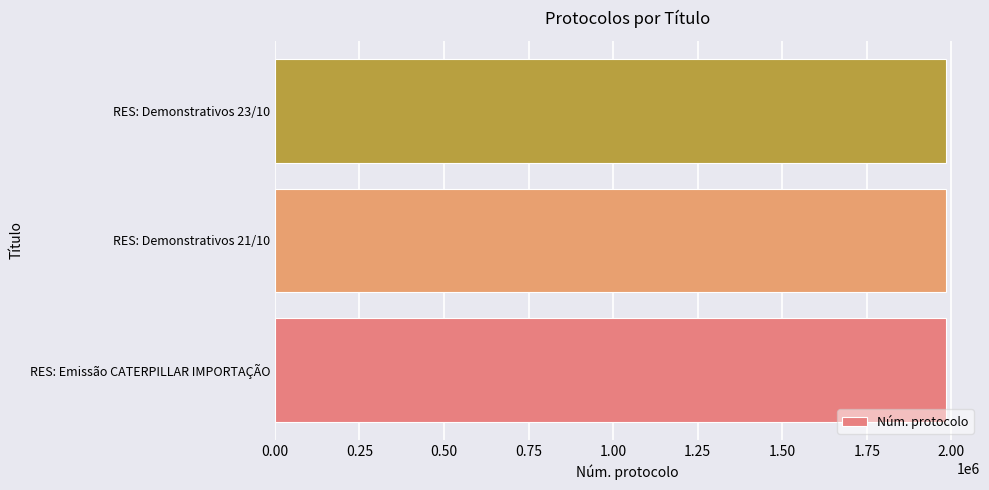

How many bars are there in total?

3